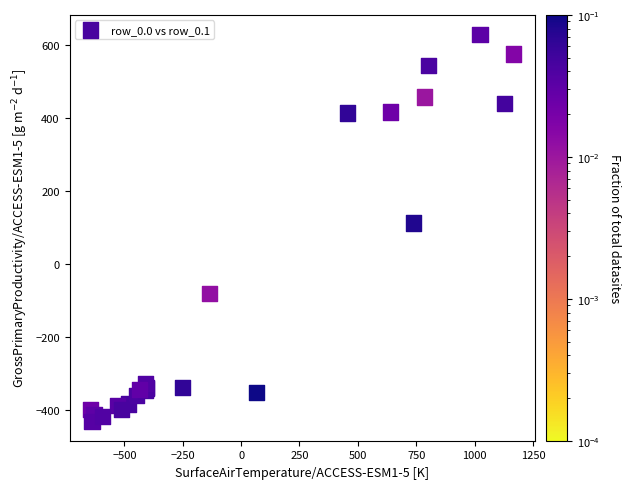

What Y value in the scatter plot is closest to 97?

111.1